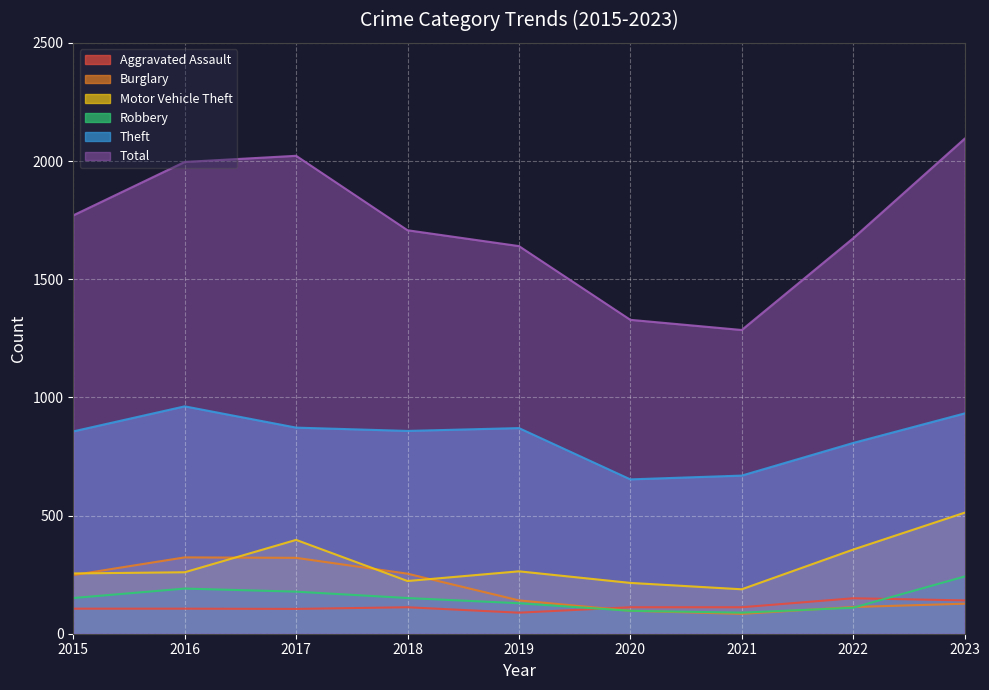

What is the value of the Robbery point at the 2nd from the left?

191